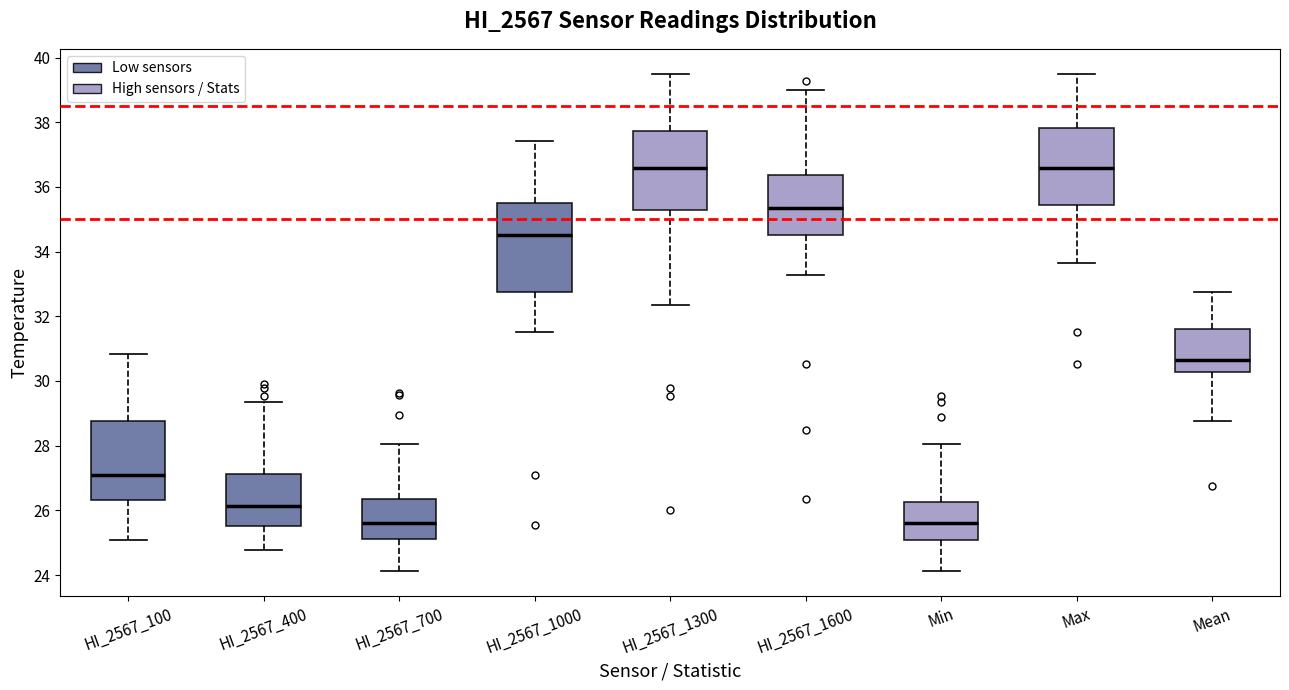

Where does the lower whisker of the box for HI_2567_100 end on the y-axis? The values are not printed on the chart, so give them approximately, as read against the axis.

25.0